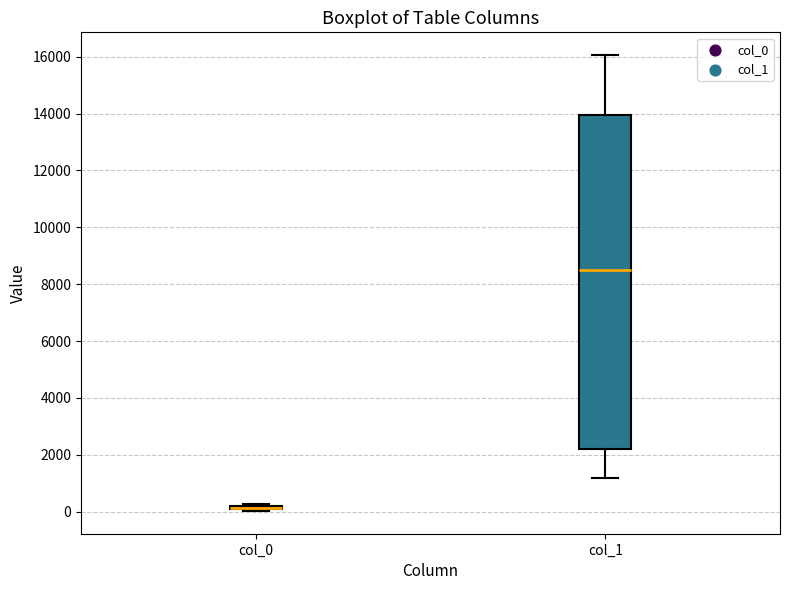

Which box is the tallest, from its lower edge to its upper edge?

col_1